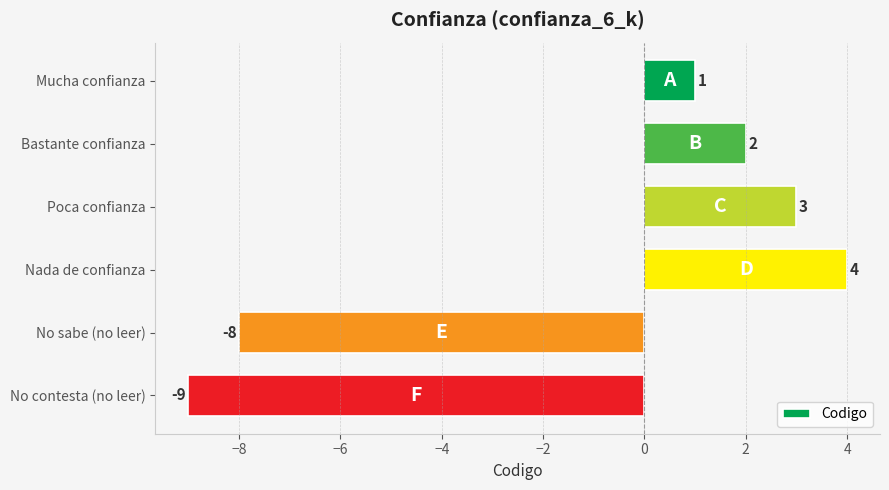

Reading top to bottom, extract all data points from this chart.

Mucha confianza=1	Bastante confianza=2	Poca confianza=3	Nada de confianza=4	No sabe (no leer)=-8	No contesta (no leer)=-9